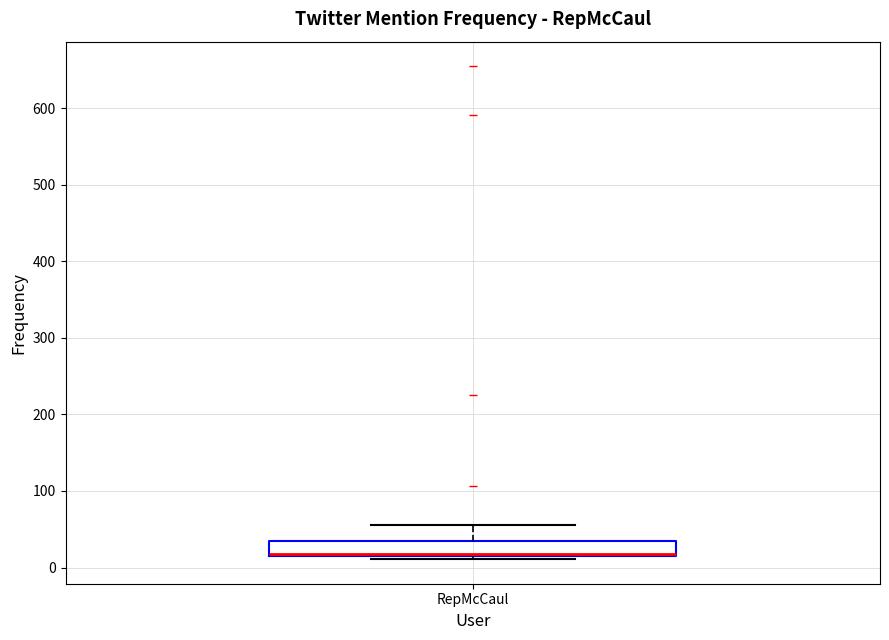

Read this box plot against the y-axis: the position of the median line, the range covered by the box, and the ends of both whiskers. The values are not printed on the chart, so give them approximately, as read against the axis.

median 20, box 20 to 30, whiskers 10 to 60